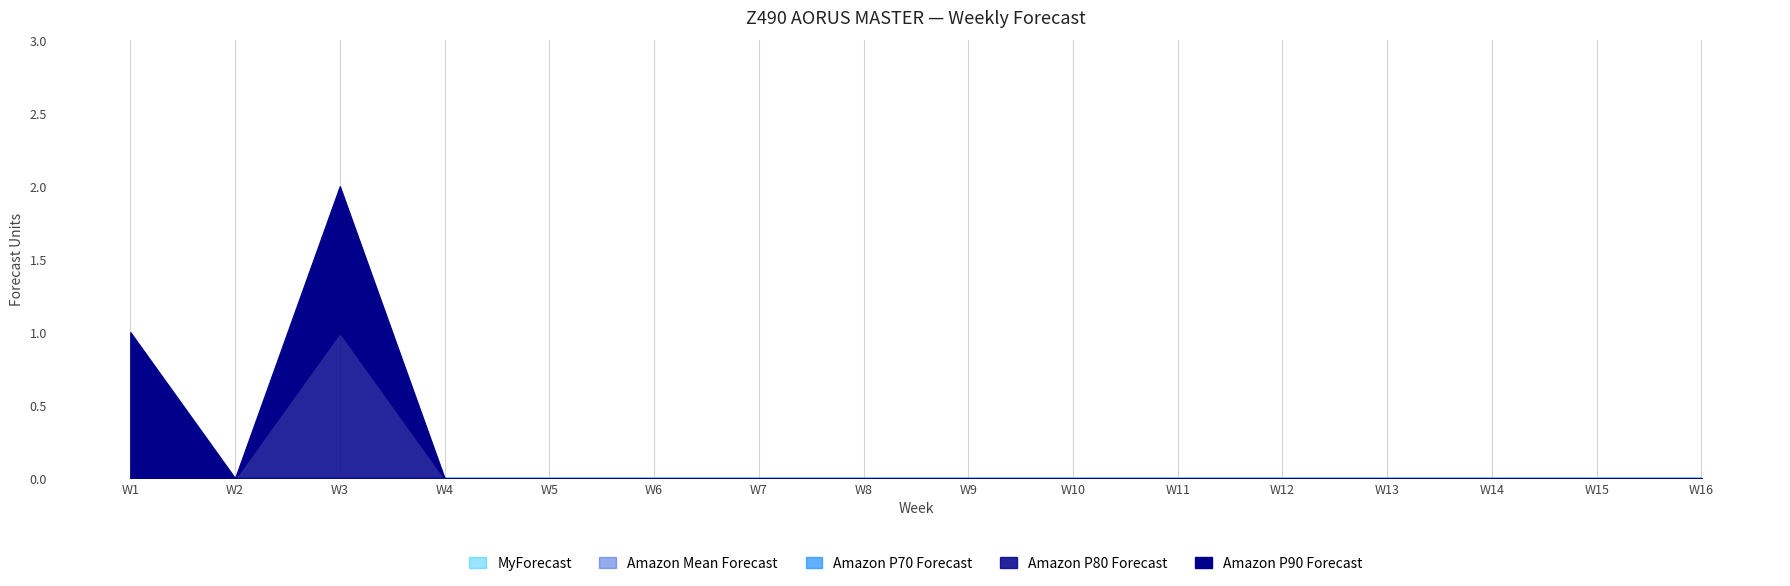

At how many categories does at least one series exceed 0?

2